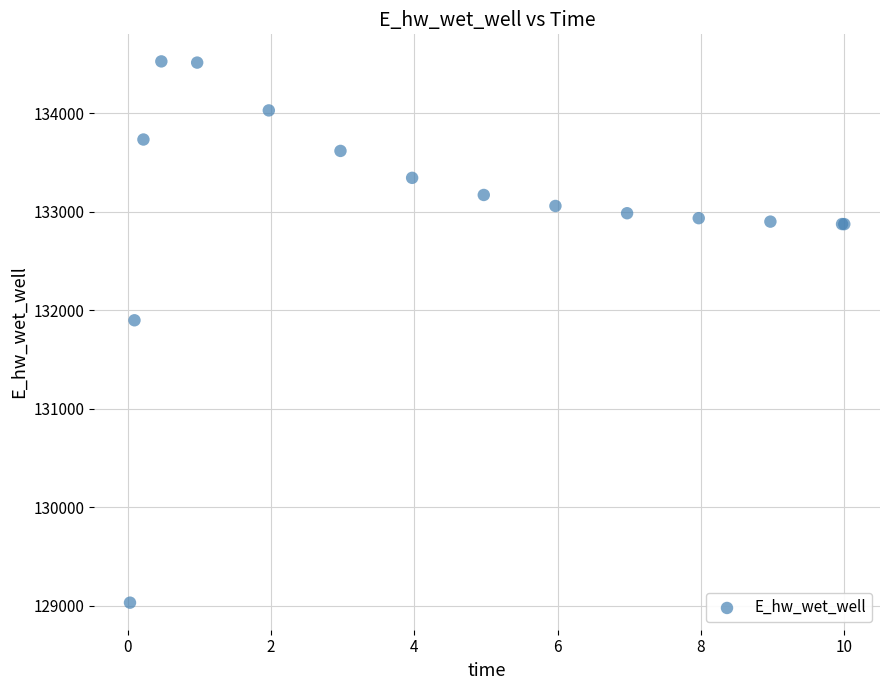

What Y value in the scatter plot is closest to 131777?

131896.8